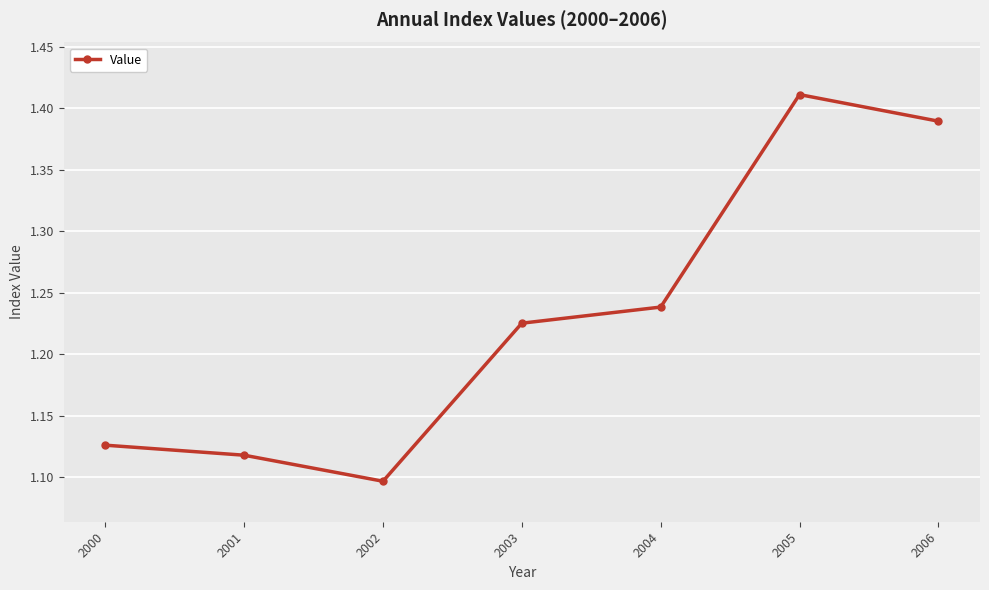

At which label is the value closest to 1?

2002